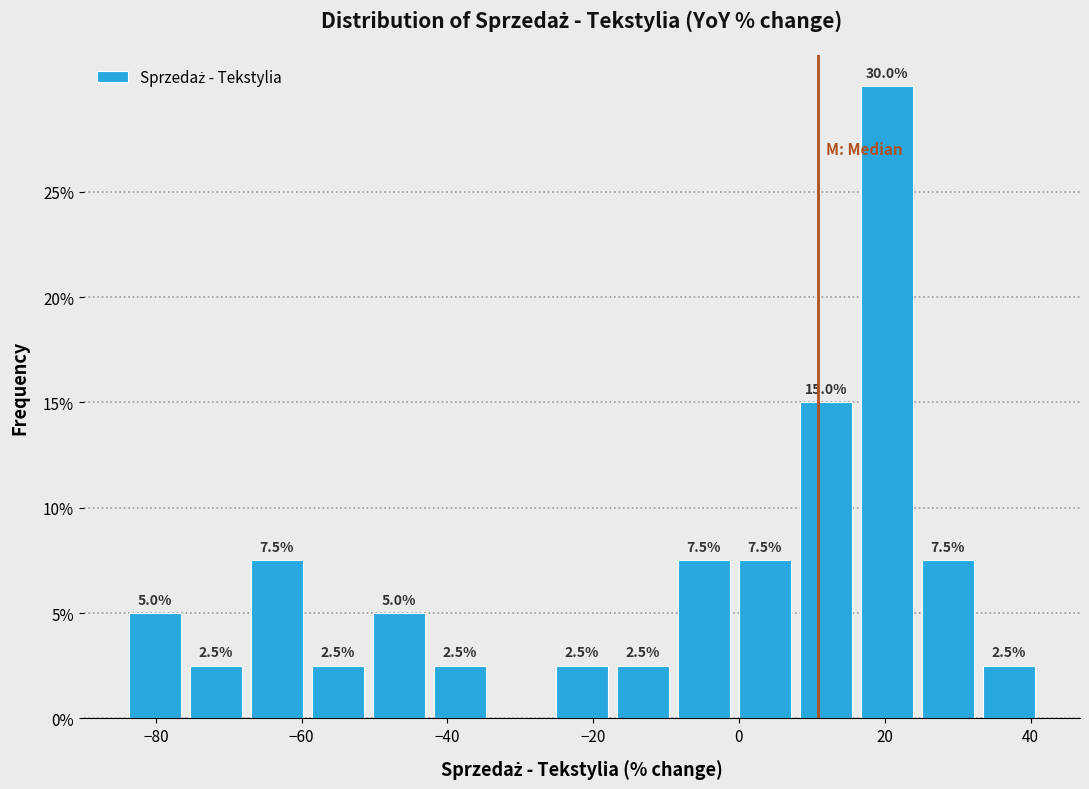

Which range on the x-axis has the tallest bar?

16 to 24